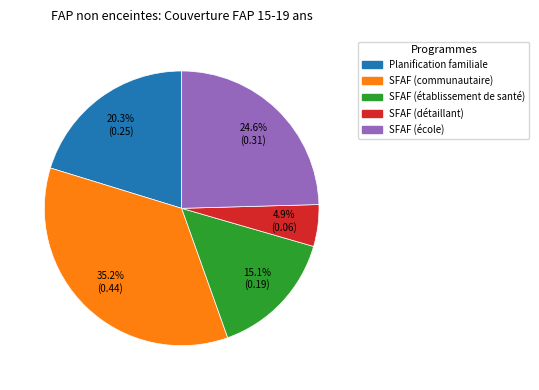

Which category has the smallest portion of the pie?

SFAF (détaillant)